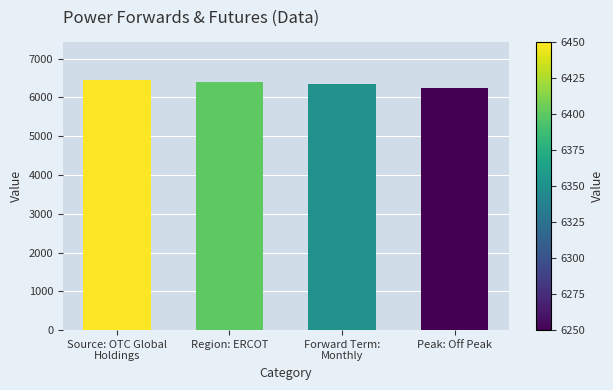

What position from the right is Forward Term:
Monthly?

2